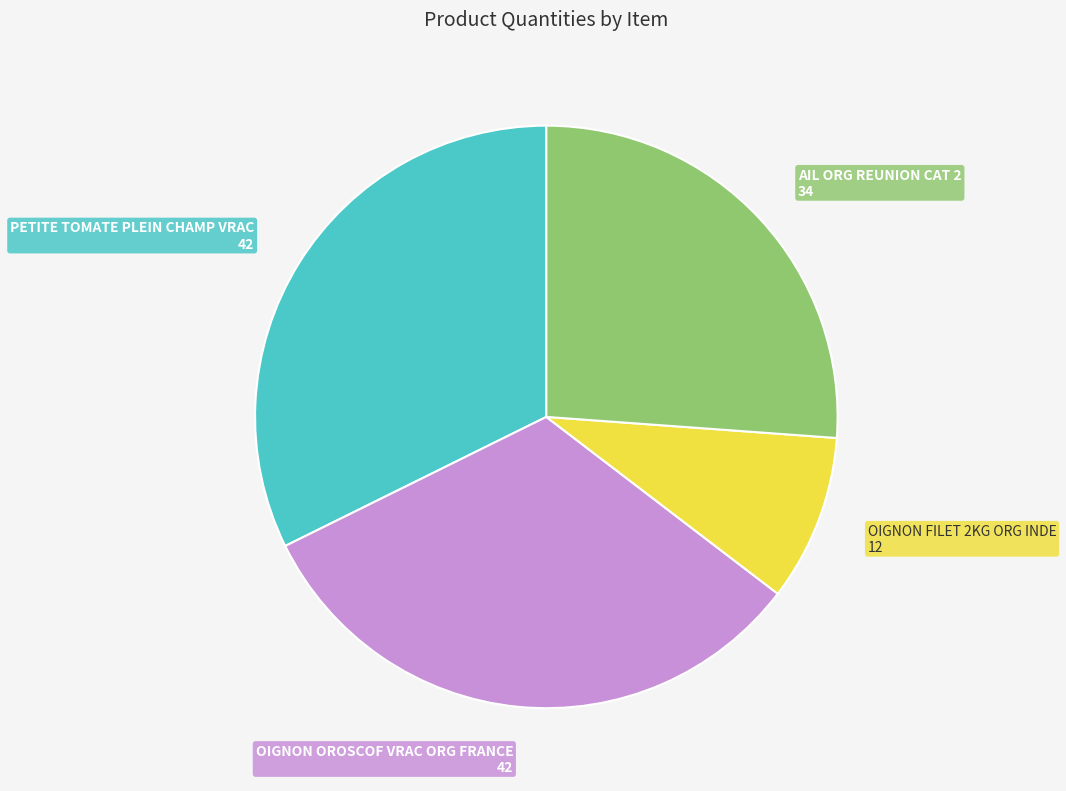

Is there any slice that represents more than half of the pie?

No